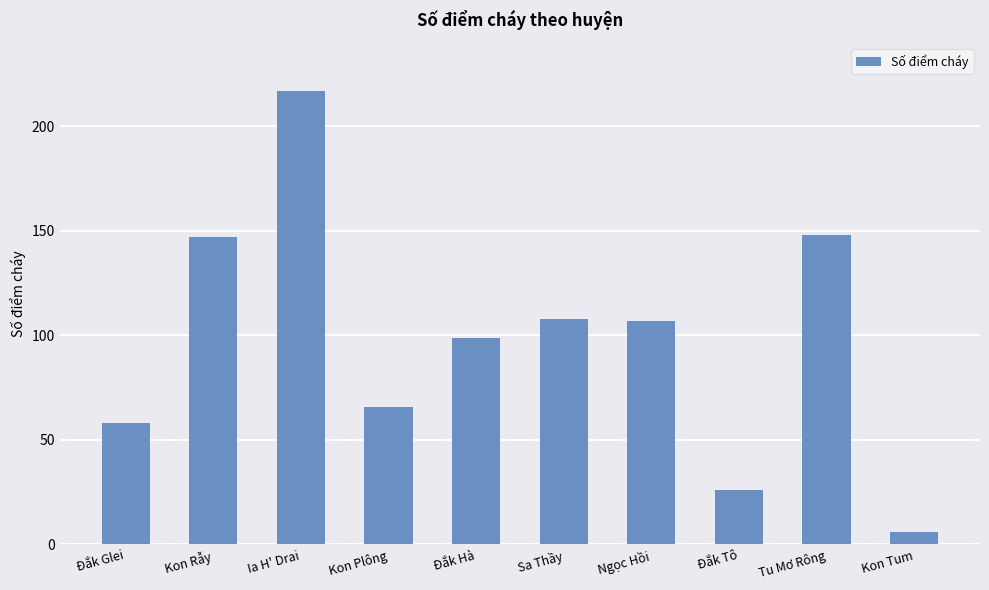

What is the difference between the maximum and second lowest values?

191